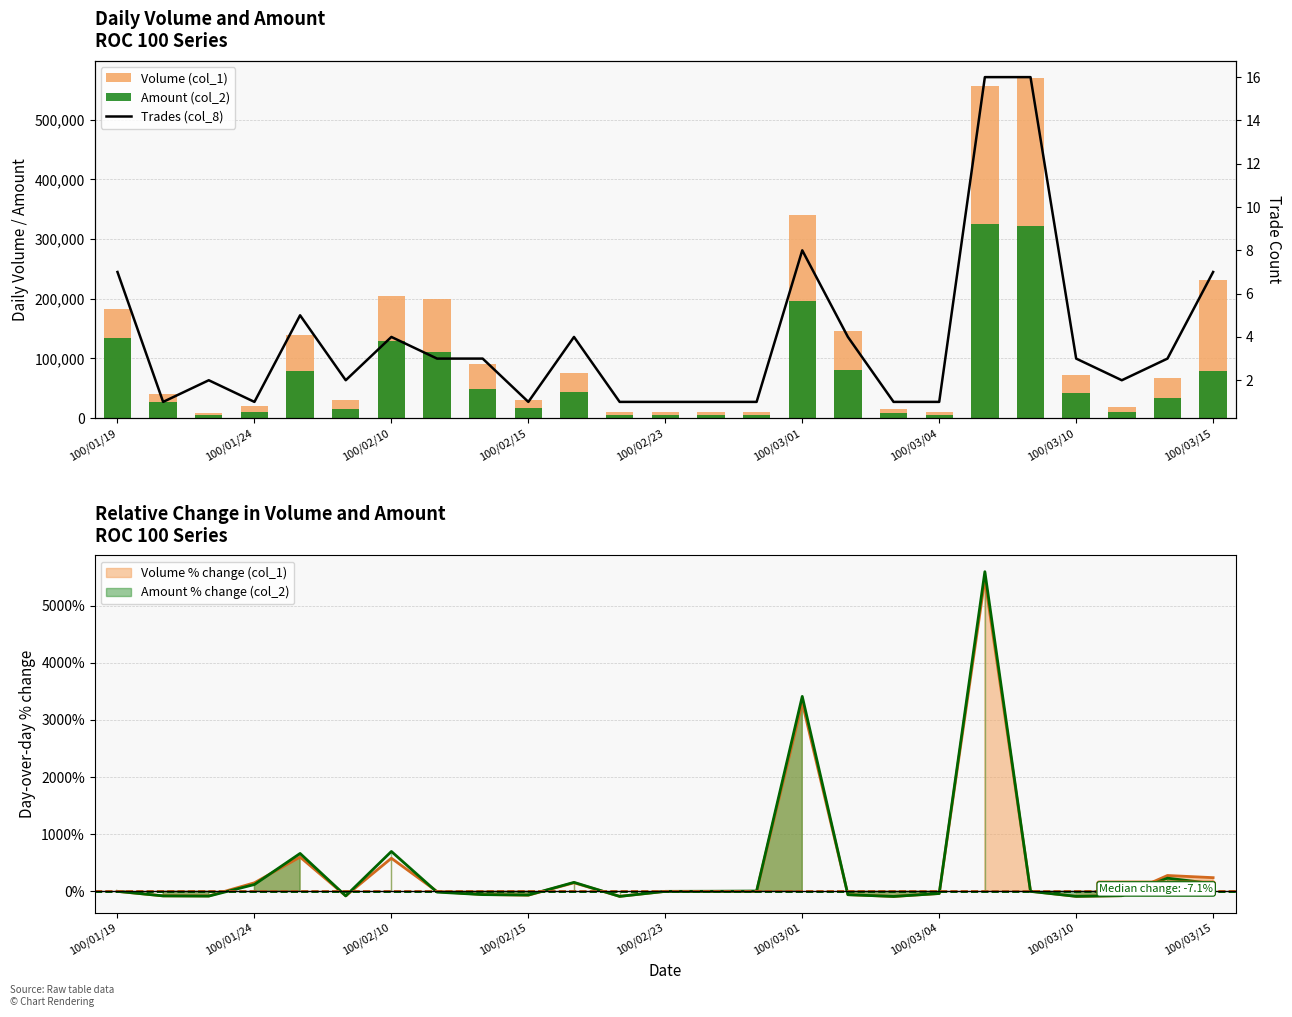

How many data points does each series have?

25